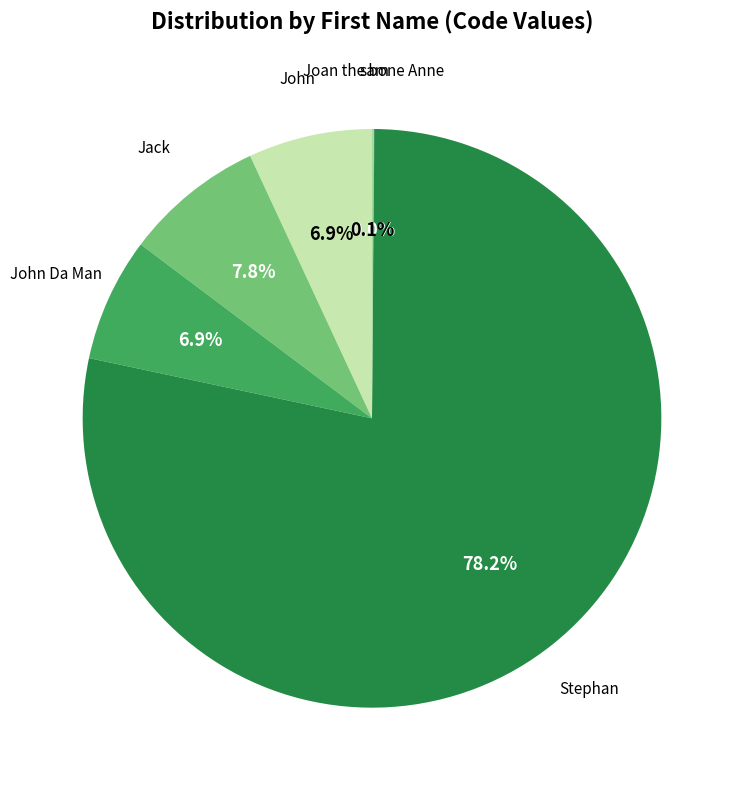

Is there a majority slice in this chart?

Yes